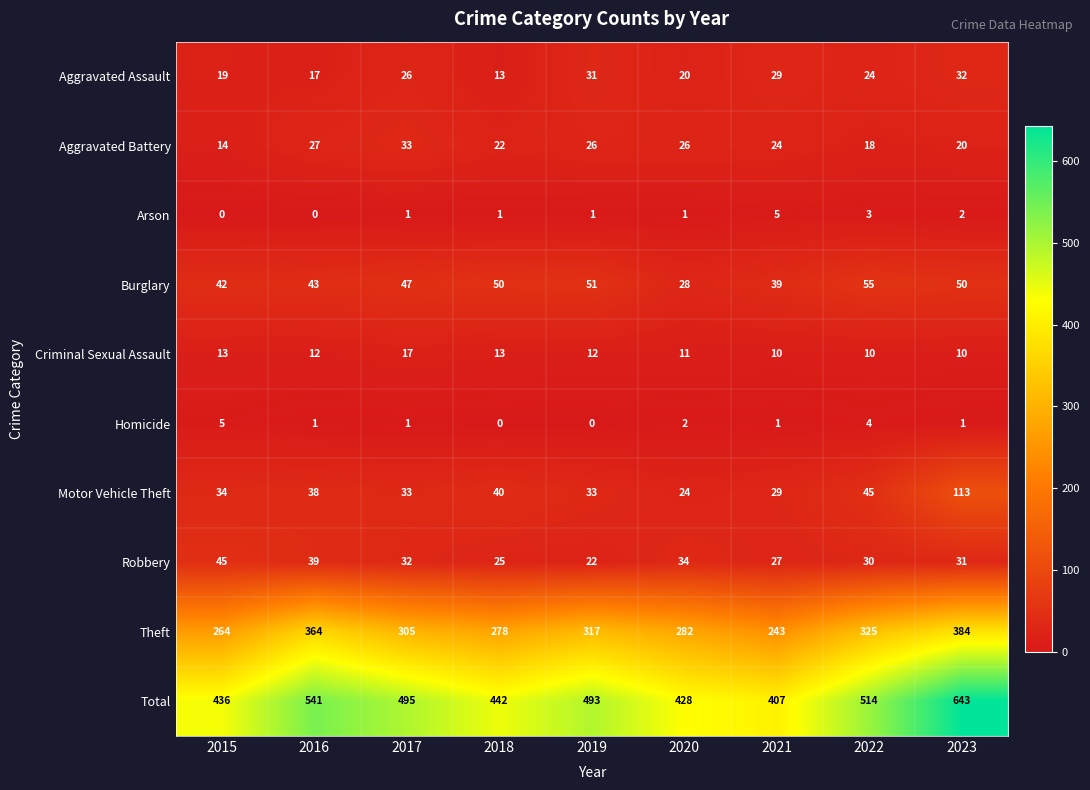

Read the Aggravated Battery value at 2016, to the nearest 10.

30